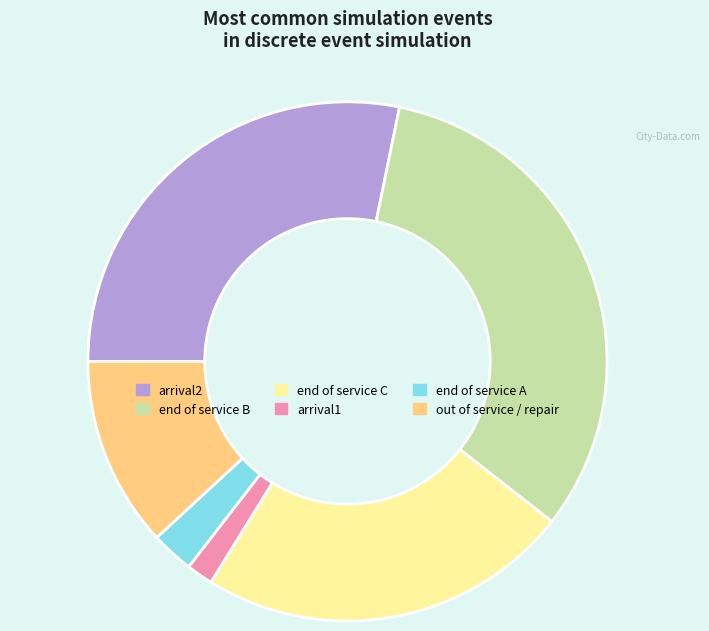

True or false: end of service A accounts for 3% of the total.

True